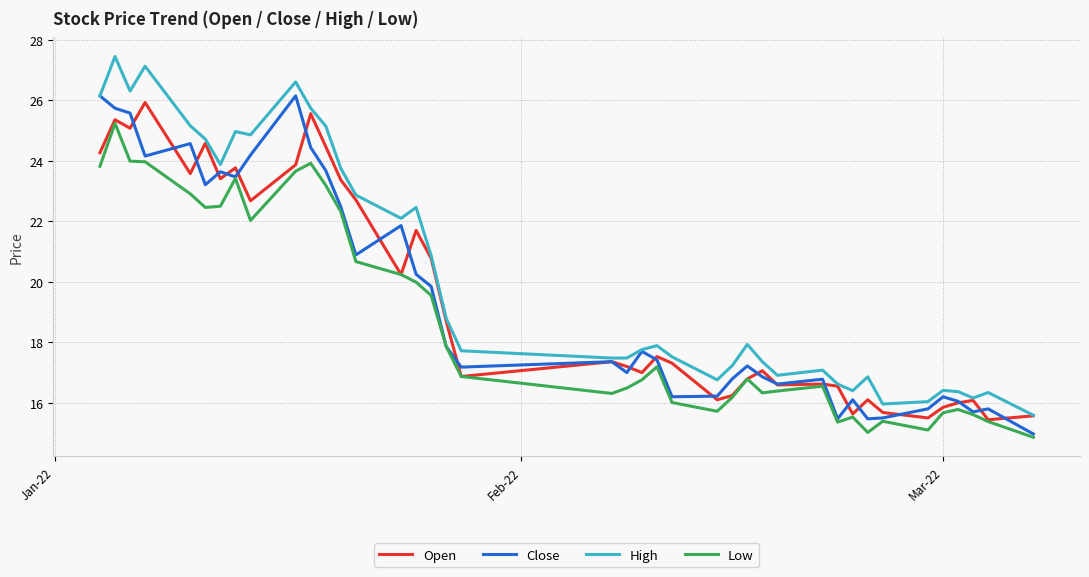

What is the highest value of the Low series?

25.2